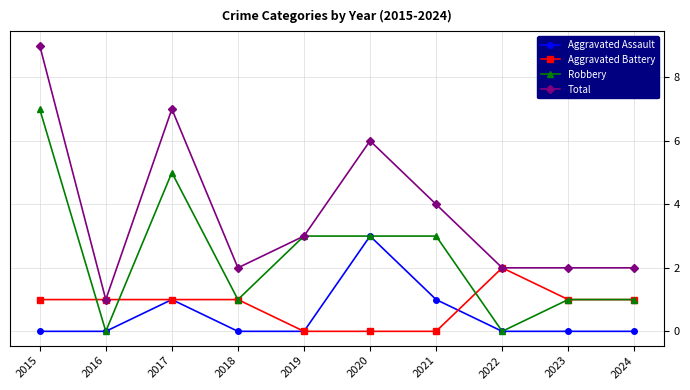

At which label does Total reach its peak?

2015